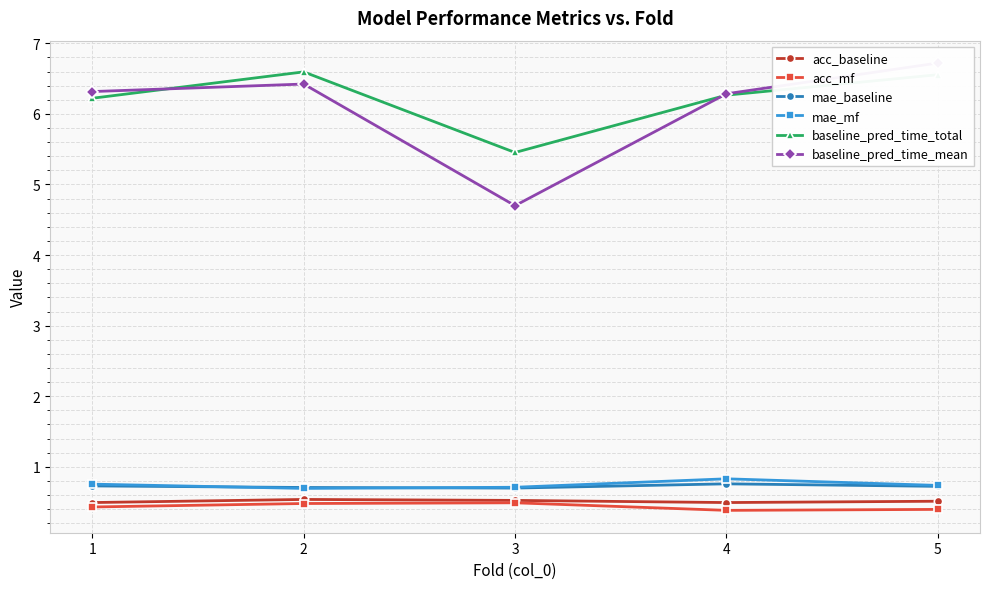

At which label is acc_mf closest to 0?

4